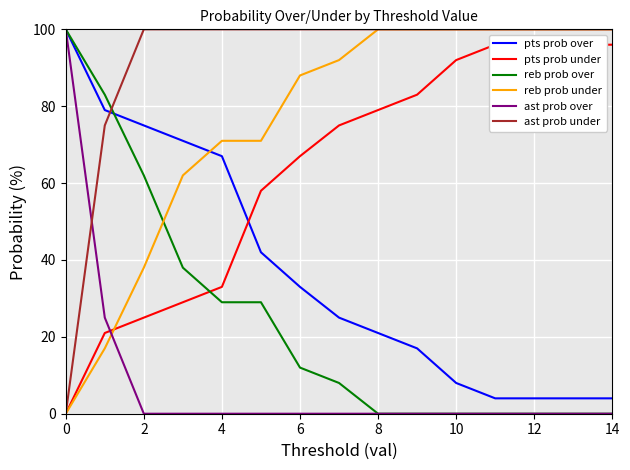

How many times do pts prob over and ast prob under cross each other?

1